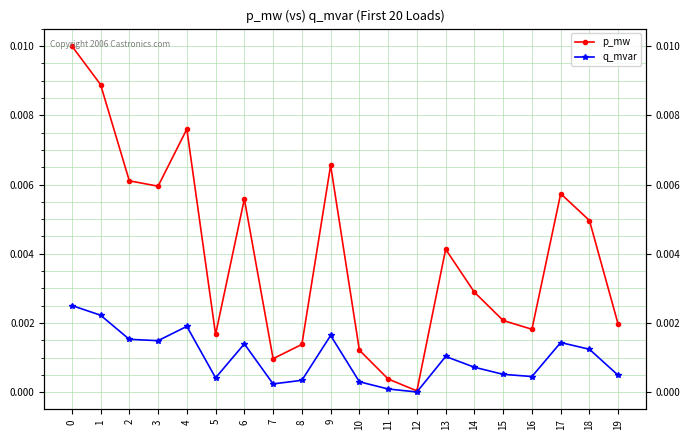

Which has a higher value, 7 or 19?

19